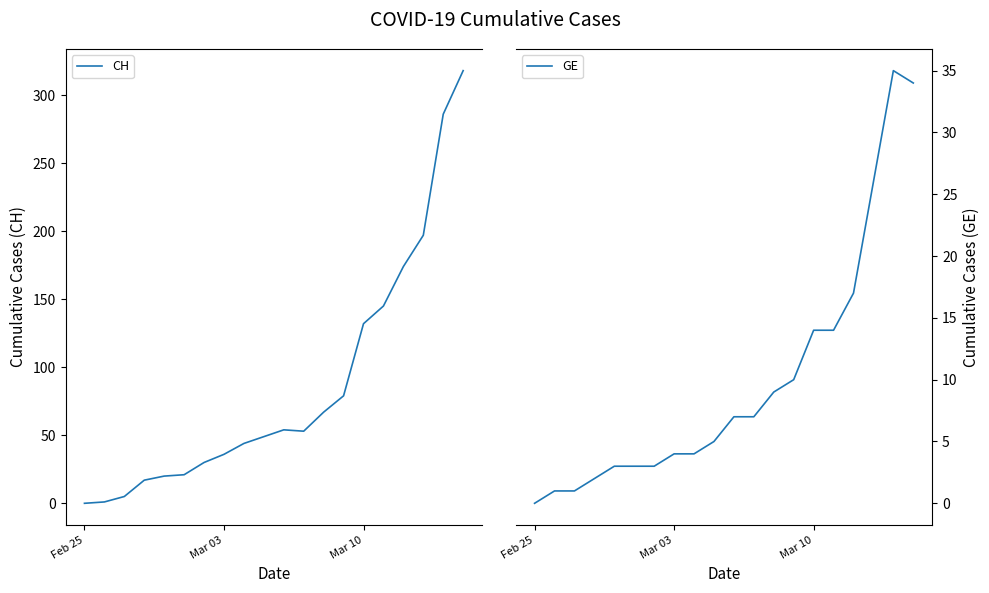

Reading left to right, transcribe all the data shown in this chart.

CH: 0	1	5	17	20	21	30	36	44	49	54	53	67	79	132	145	174	197	286	318
GE: 0	1	1	2	3	3	3	4	4	5	7	7	9	10	14	14	17	26	35	34